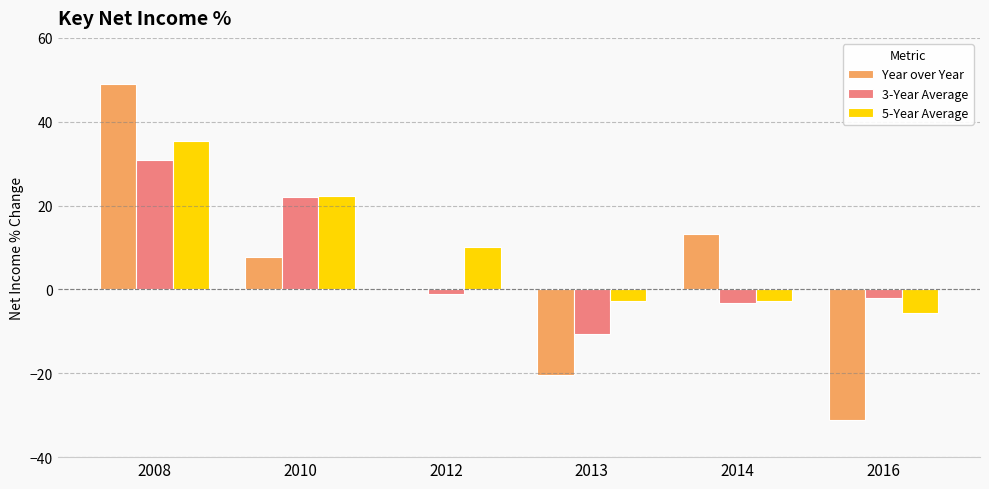

Between 2014 and 2016, which series saw the biggest shift?

Year over Year